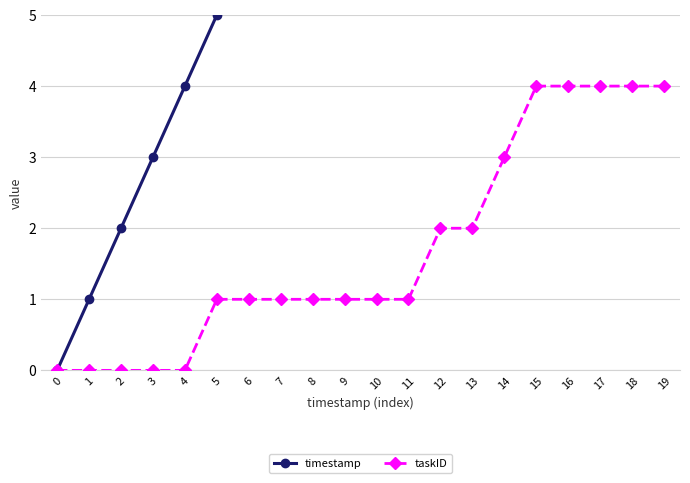

Read the taskID value at 6.

1